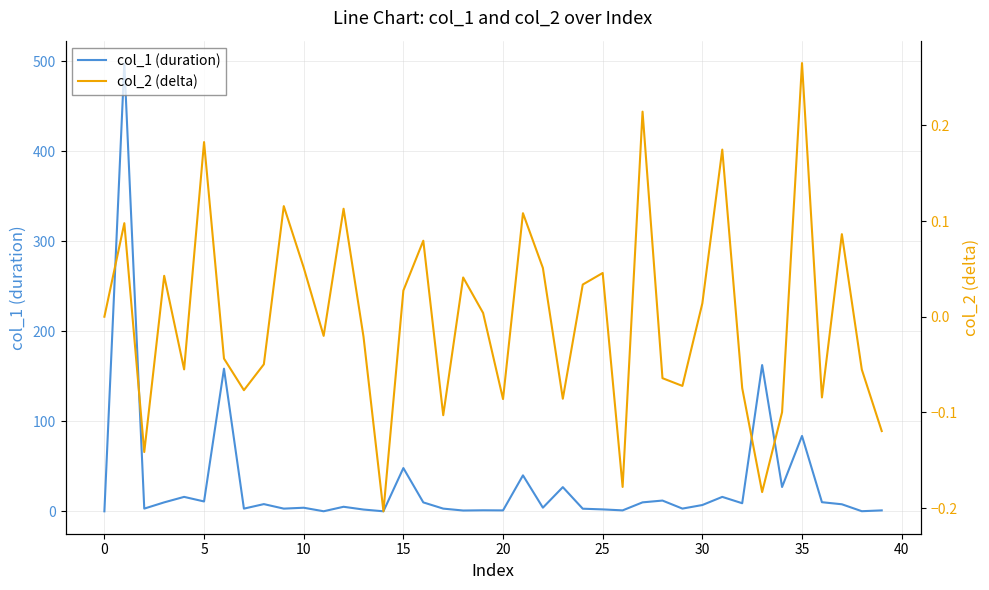

True or false: col_1 (duration) and col_2 (delta) cross at least once.

False